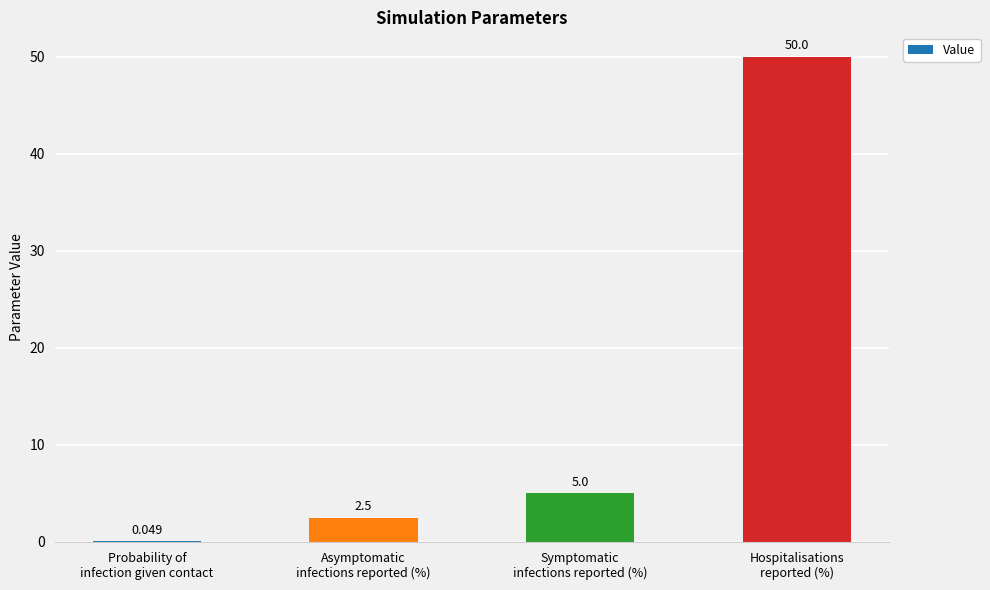

How many data points does each series have?

4